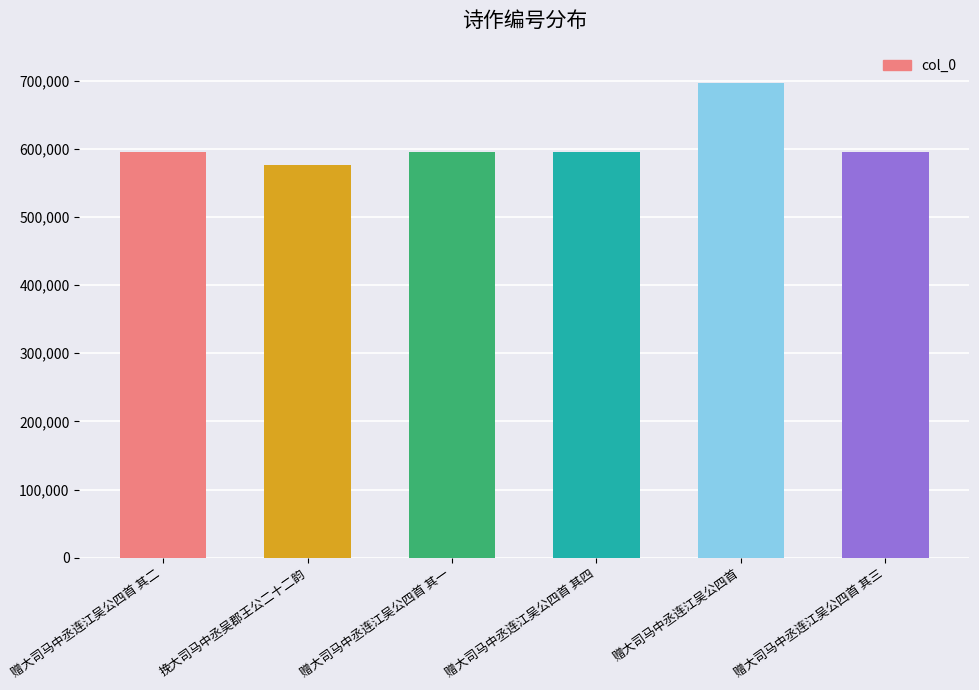

Approximately how many times larger is the value at 赠大司马中丞连江吴公四首 compared to 赠大司马中丞连江吴公四首 其一?

1.2